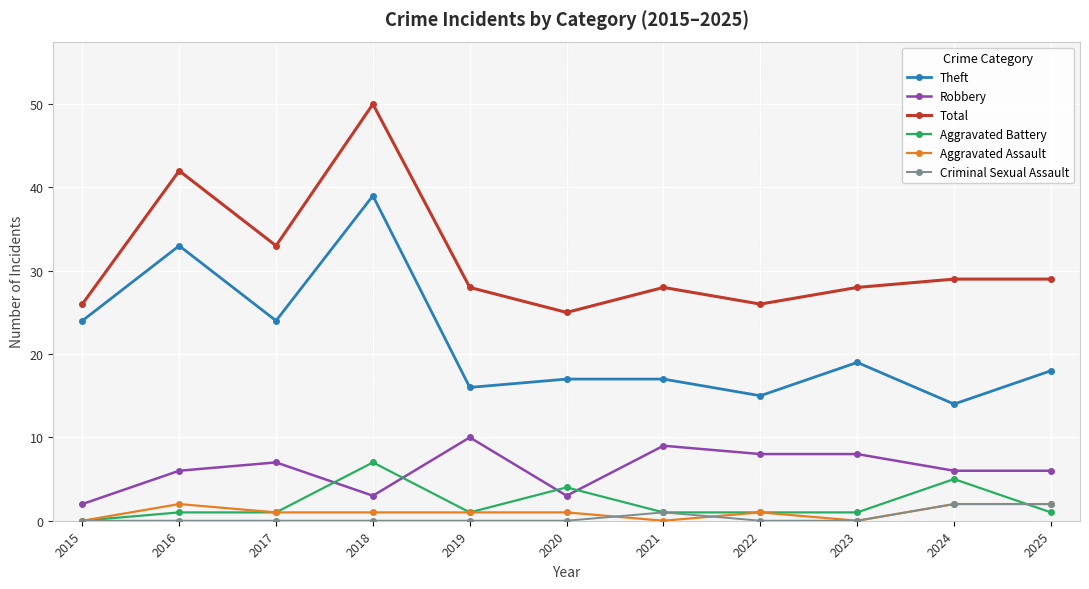

Which series changed the most between 2015 and 2017?

Total